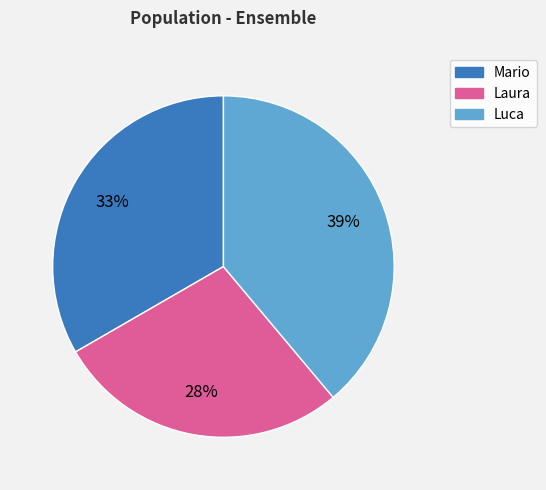

To the nearest percent, what is the average slice percentage?

33%